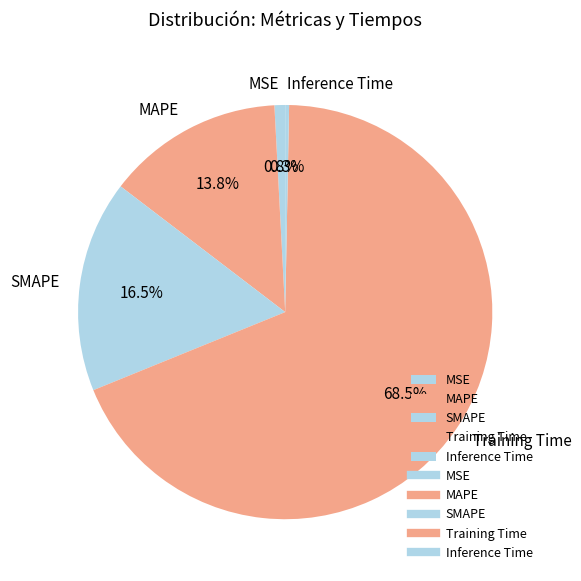

Count the number of slices in the pie.

5